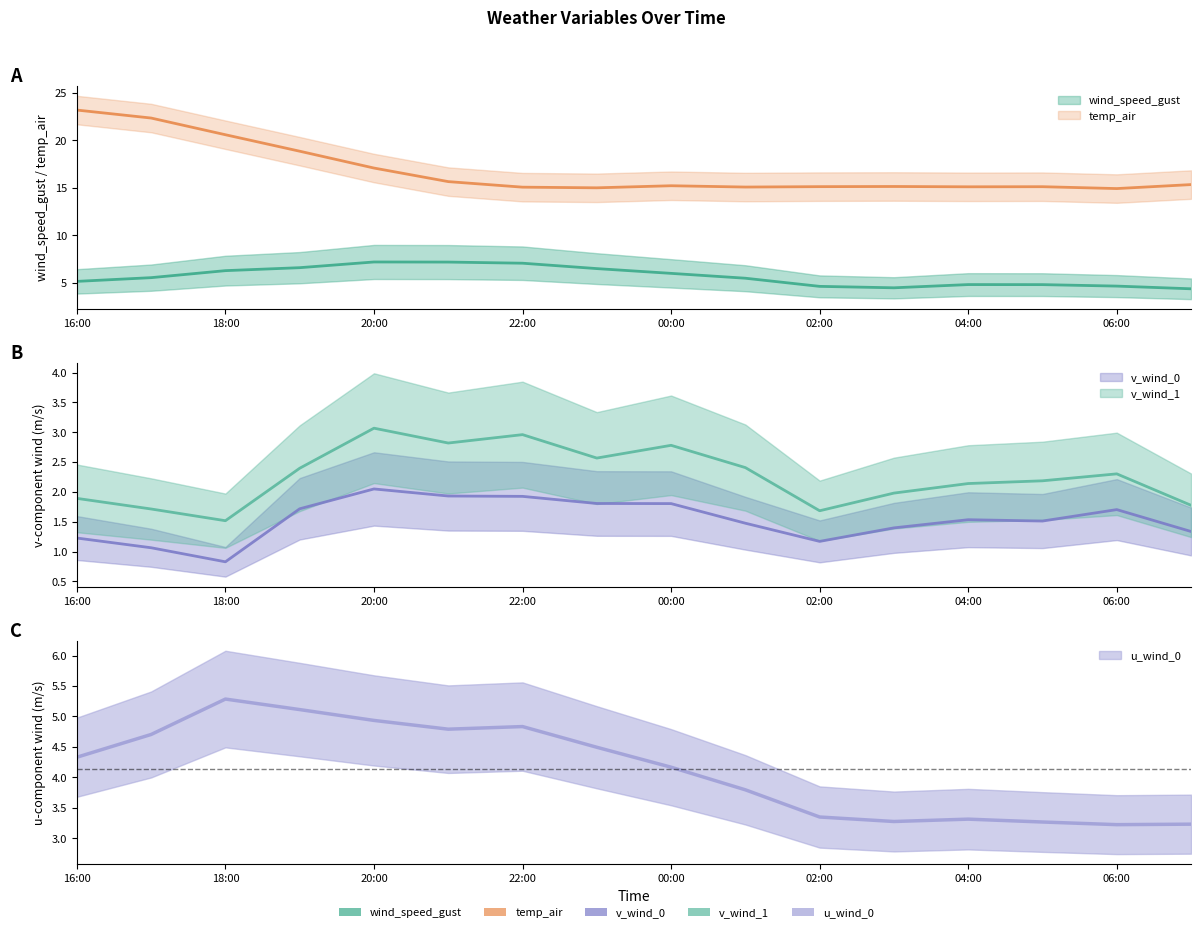

What is the label of the 16th point from the right?

16:00